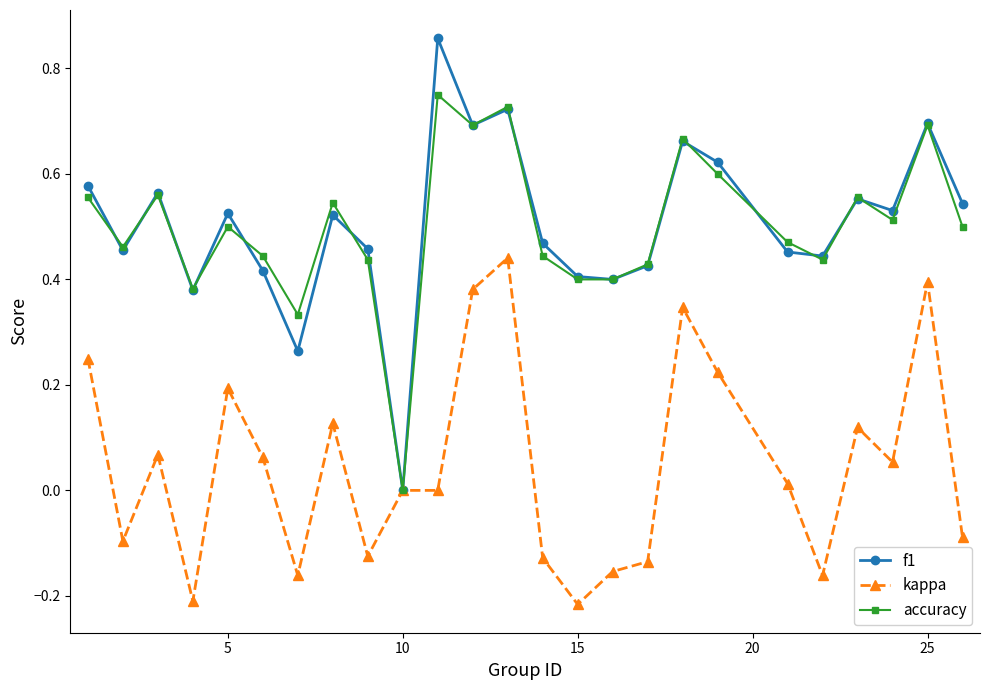

Which series has the largest range (max minus min)?

f1